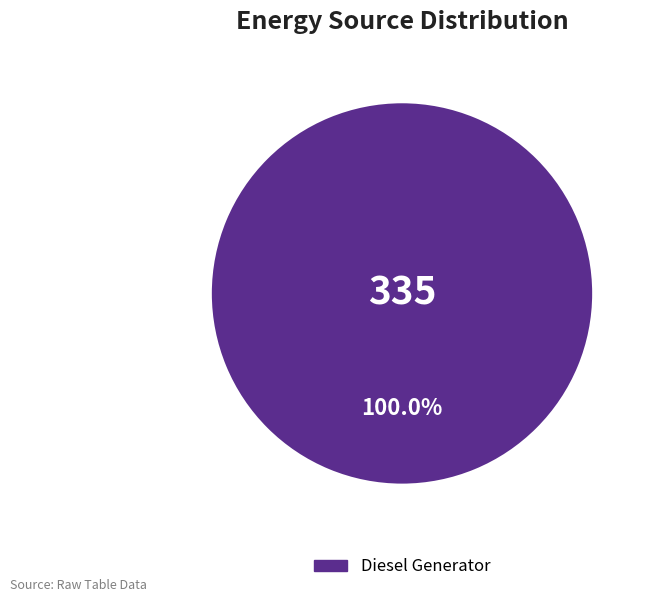

Is there a majority slice in this chart?

Yes